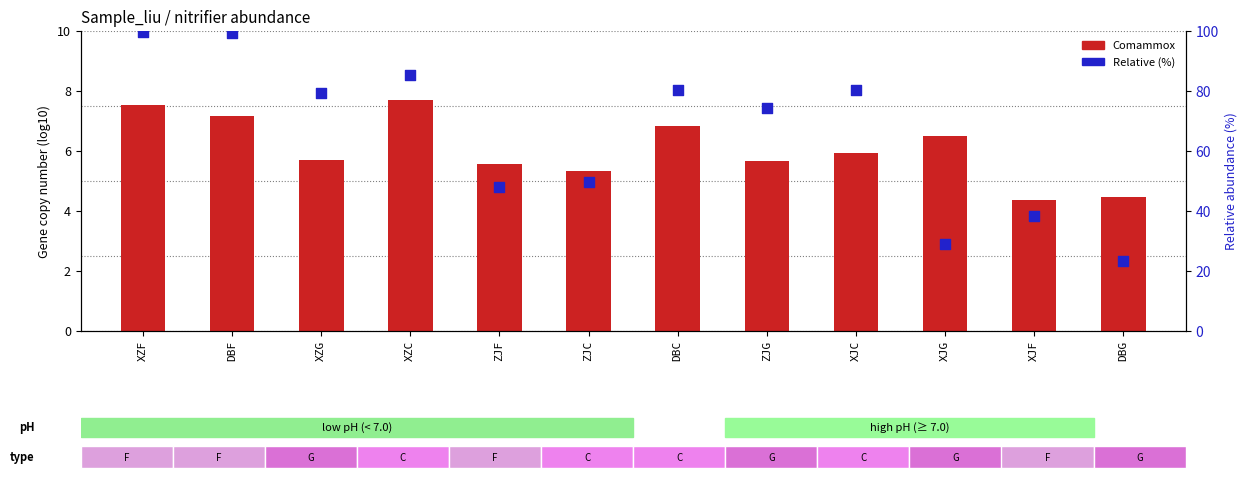

Which series has the largest Y range (max minus min)?

Relative (%)